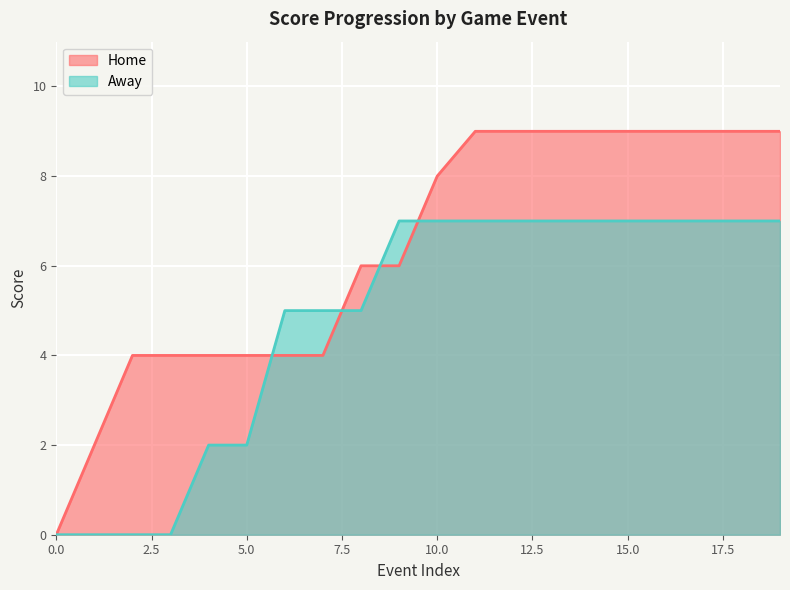

Which series has the largest total across all categories?

Home